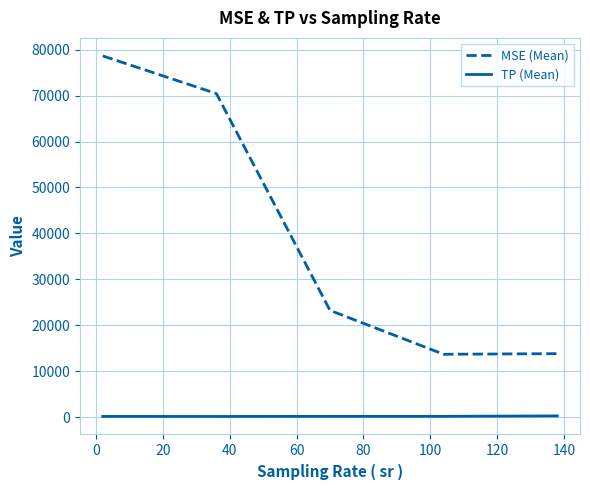

What is the highest value of the MSE (Mean) series?

78645.2